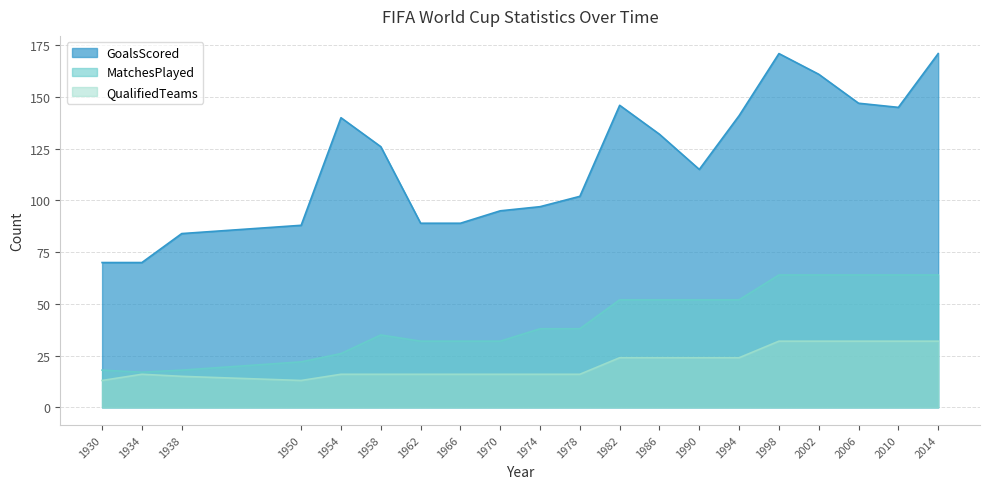

Which has a higher value, 1974 or 2010?

2010